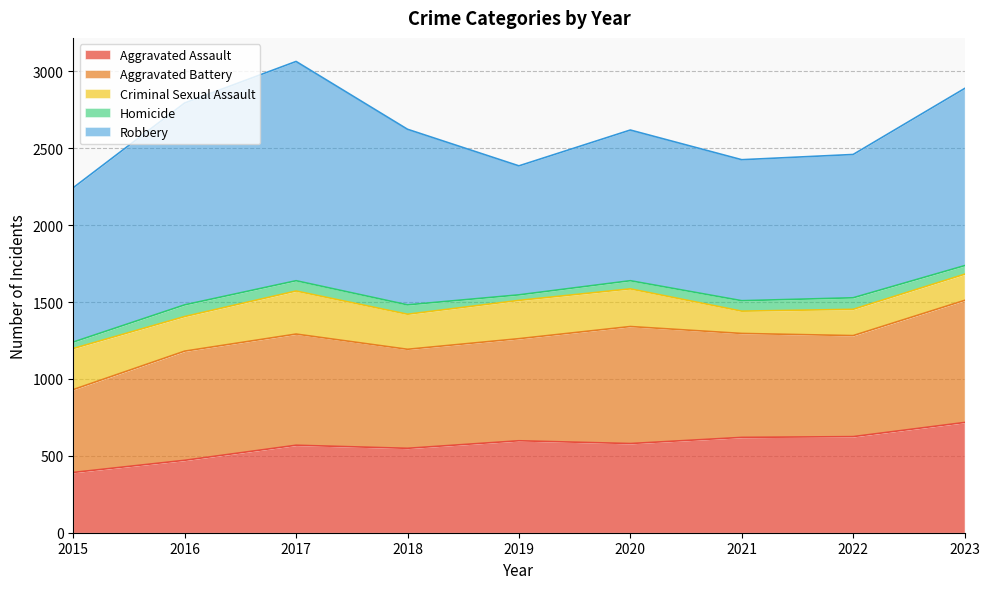

What is the smallest value displayed?

36